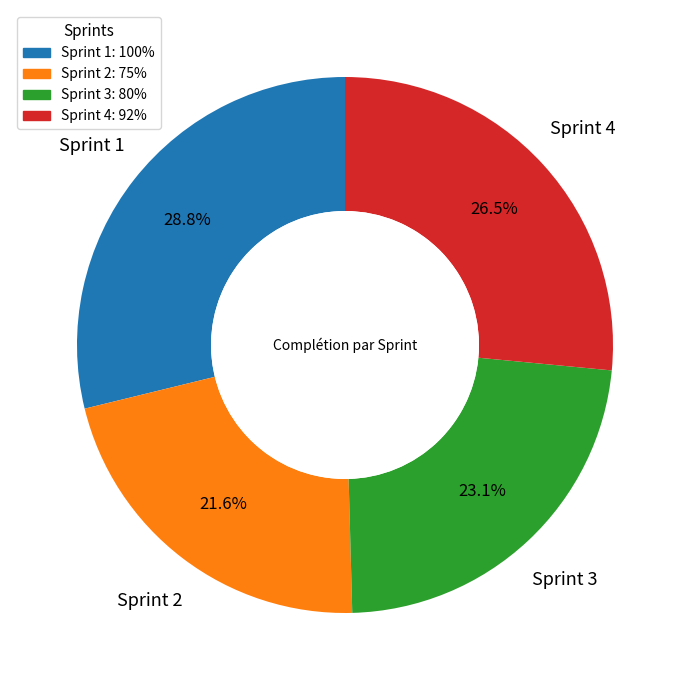

Rank the categories by value from lowest to highest.

Sprint 2, Sprint 3, Sprint 4, Sprint 1